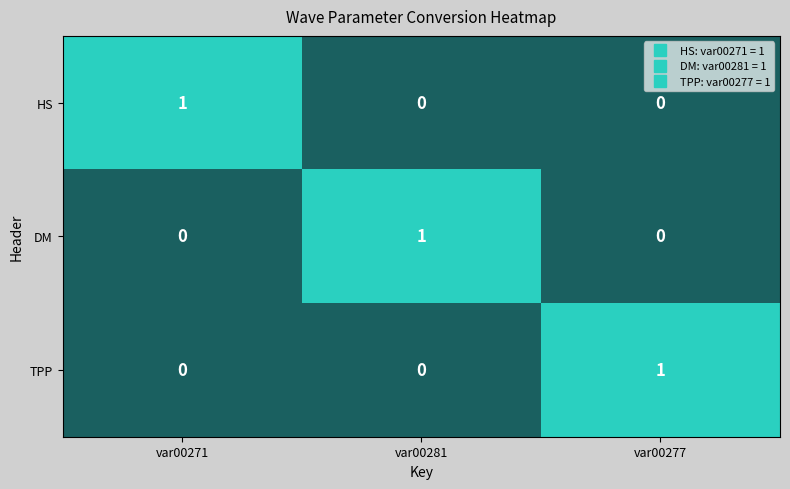

At how many categories does at least one series exceed 0?

3